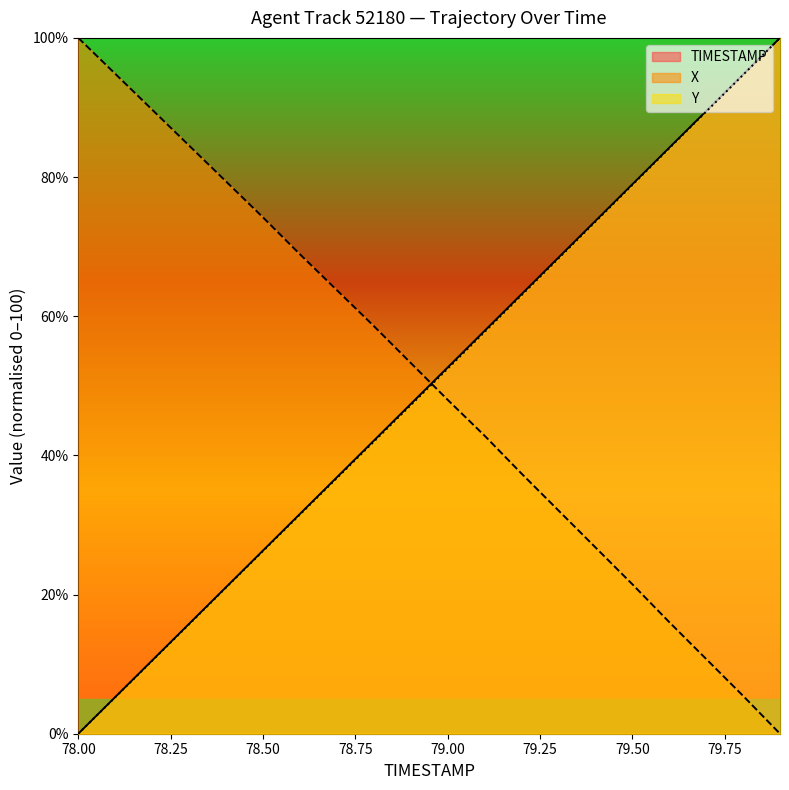

Count the number of data series in this chart.

3